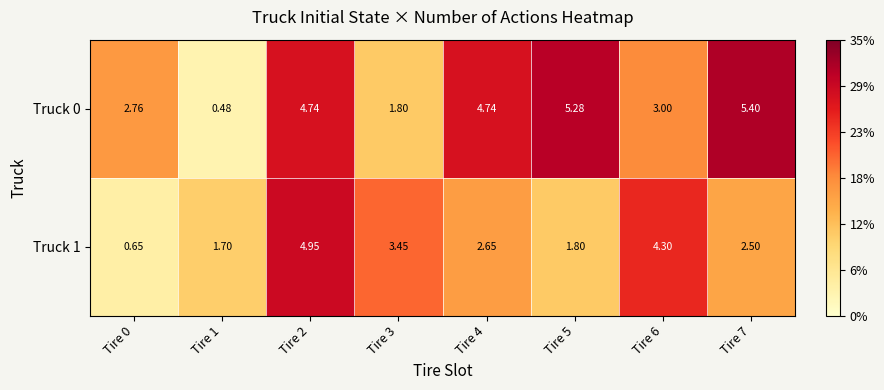

Is the value of Truck 1 at Tire 7 greater than the value of Truck 0 at Tire 5?

No